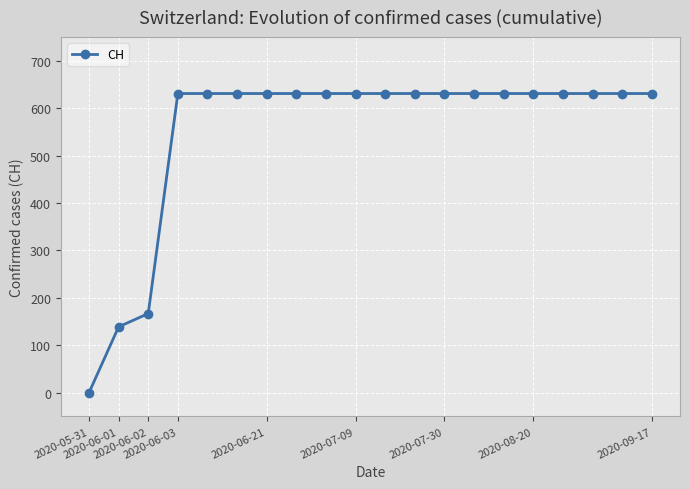

What is the greatest value displayed?

631